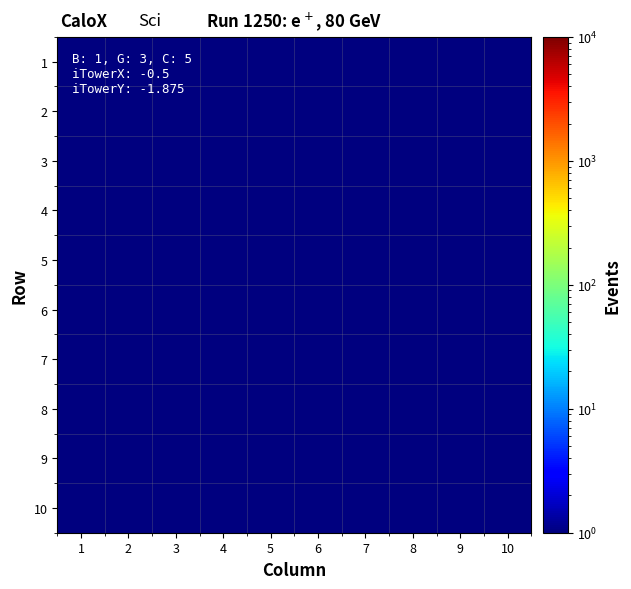

At which category is the sum across all series the highest?

2